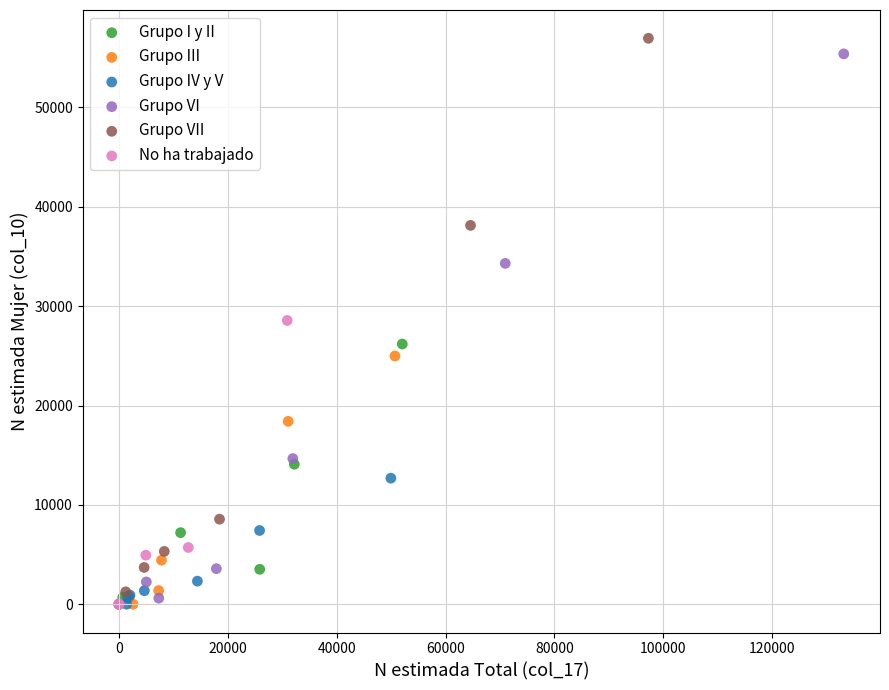

Which series has the widest spread of Y values?

Grupo VII